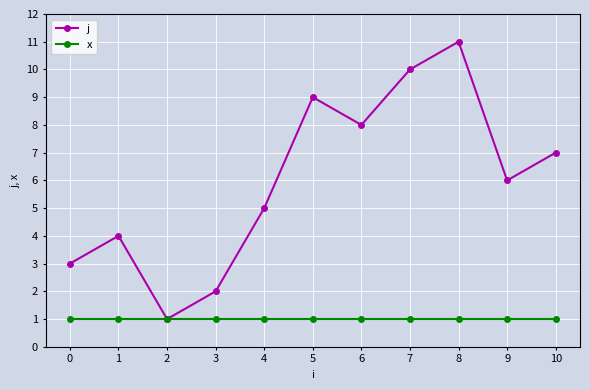

What is the maximum value shown in the chart?

11